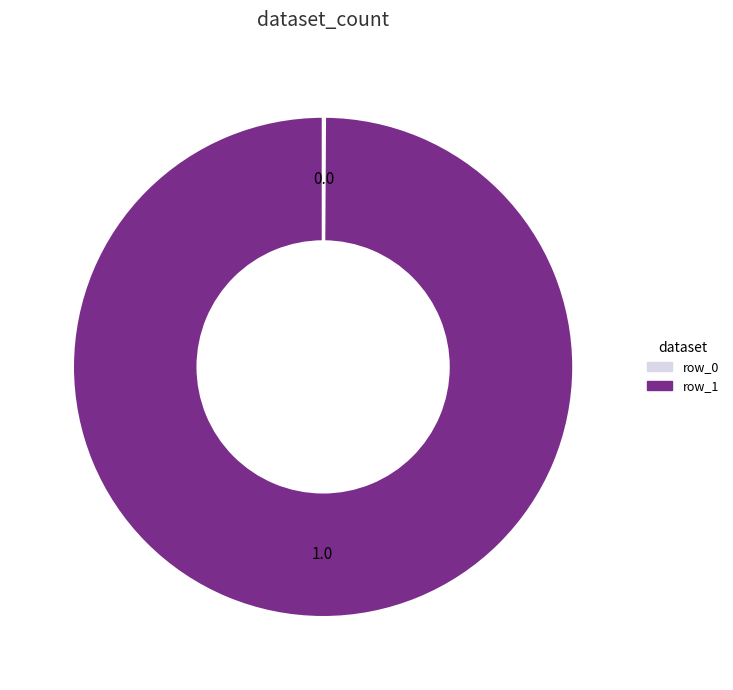

Which slice represents more than half of the pie?

row_1